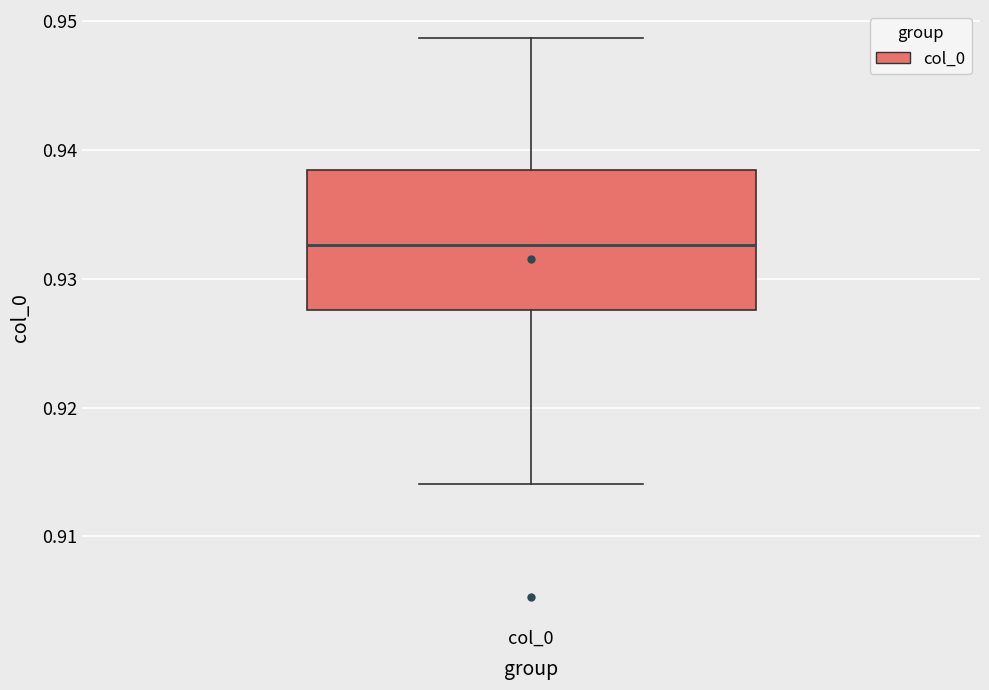

Transcribe this box plot: give where the median line is, the range the box spans, and where the two whiskers end, as read against the y-axis. The values are not printed on the chart, so give them approximately, as read against the axis.

median 0.933, box 0.928 to 0.938, whiskers 0.914 to 0.949